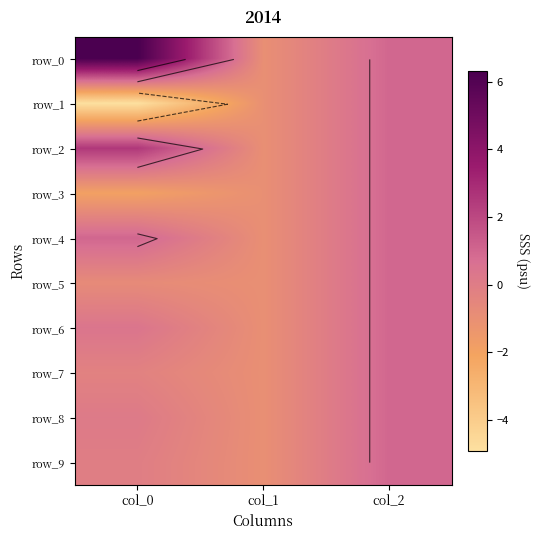

Which series has the largest total across all categories?

row_0